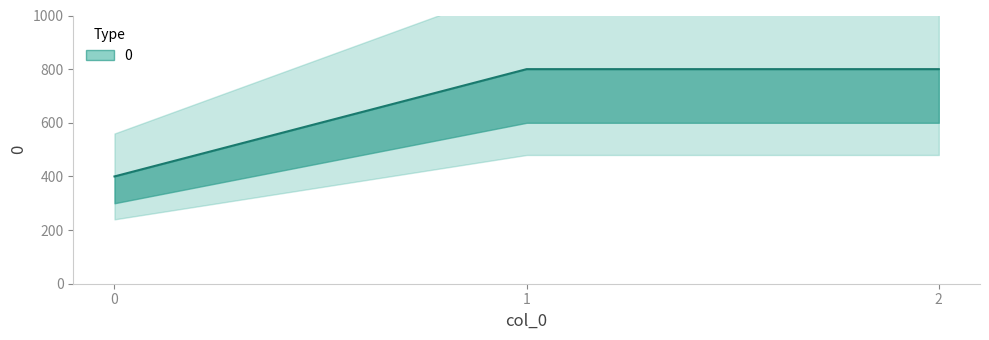

Rank the categories by value from highest to lowest.

1, 2, 0